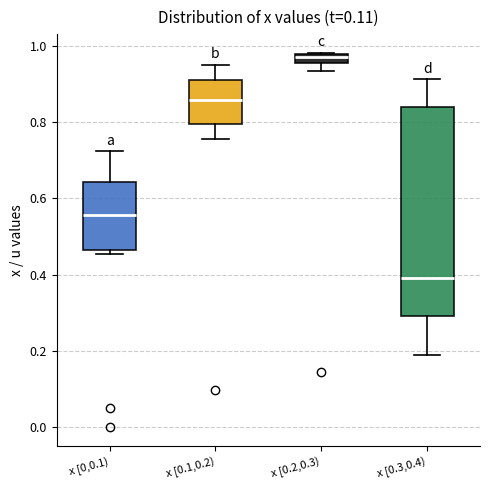

Which box has the highest median line?

x [0.2,0.3)